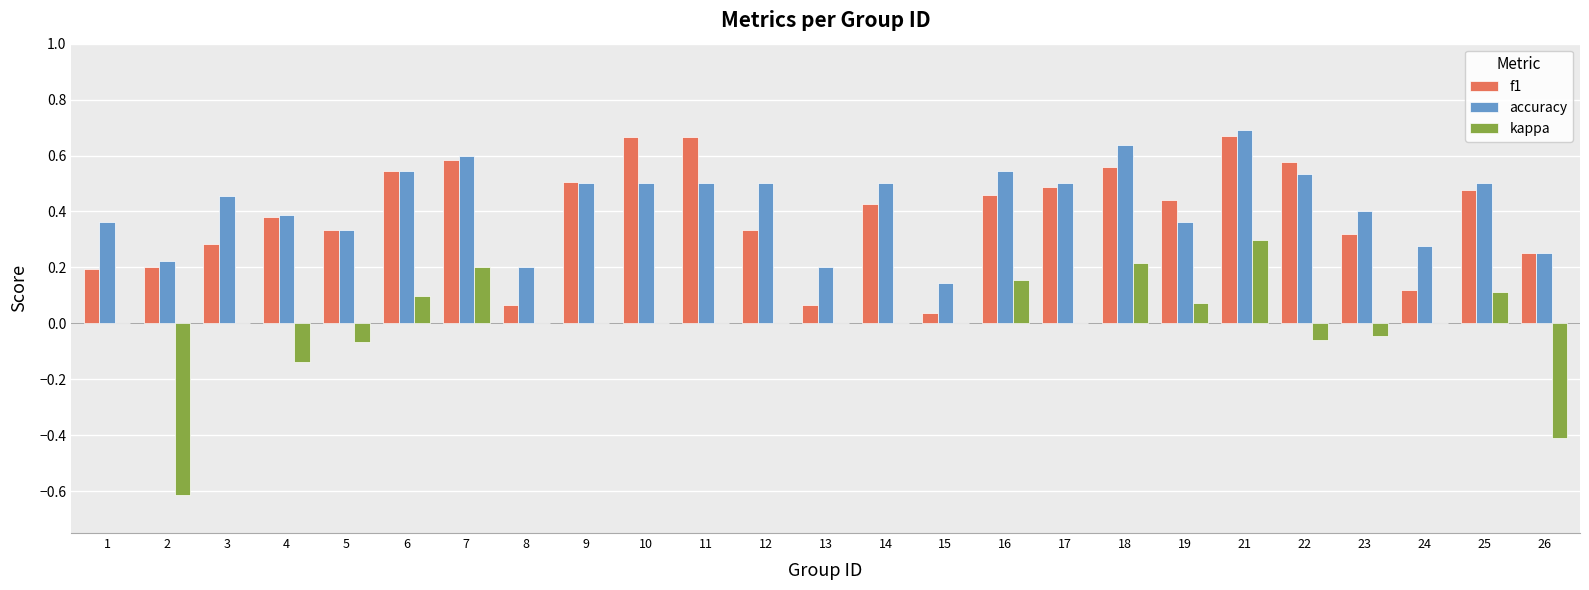

Between 6 and 12, which series saw the biggest shift?

f1